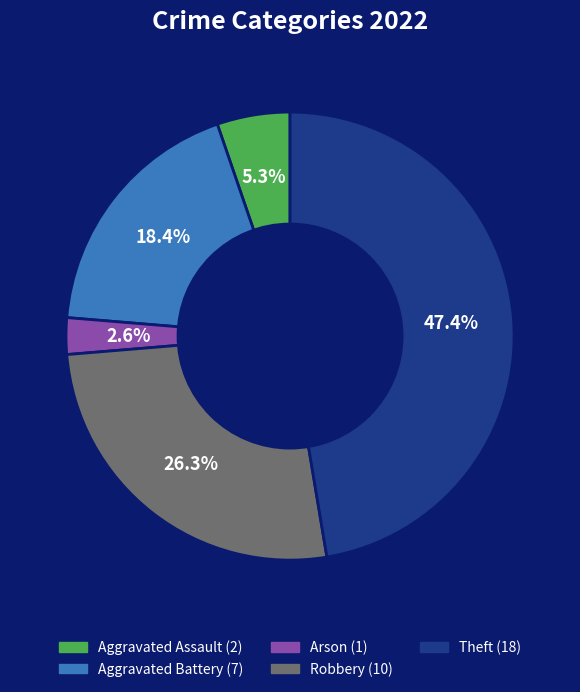

Is there any slice that represents more than half of the pie?

No